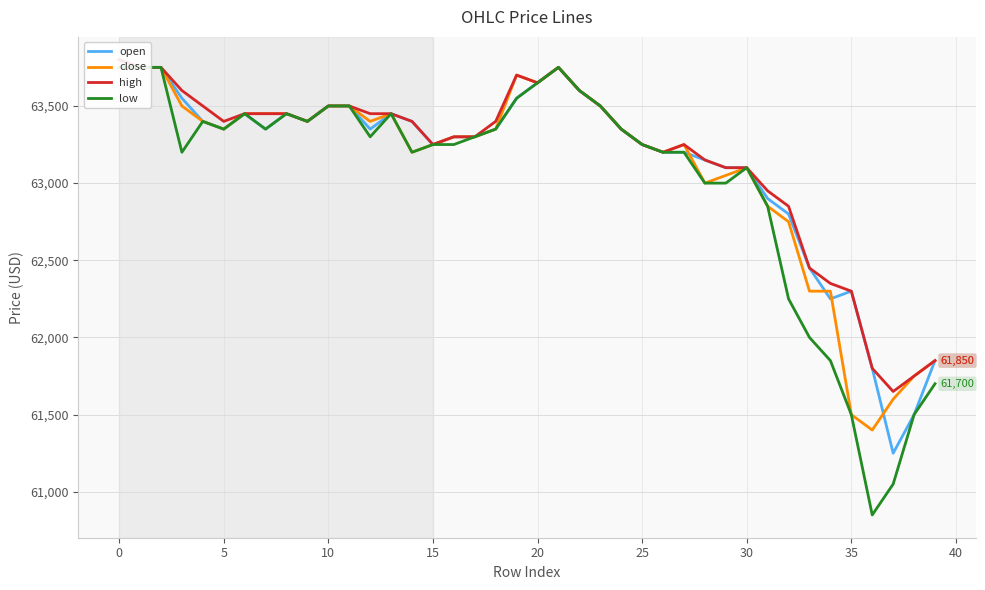

Which series changed the most between 37 and 39?

low